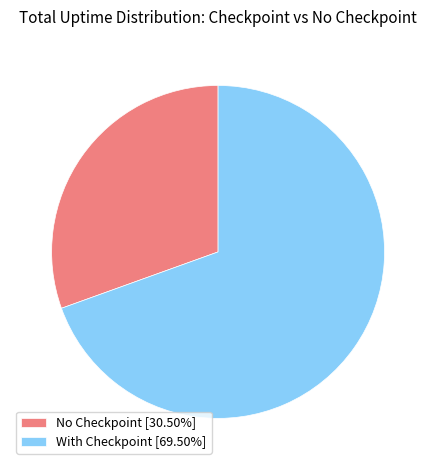

Does any single category account for the majority?

Yes